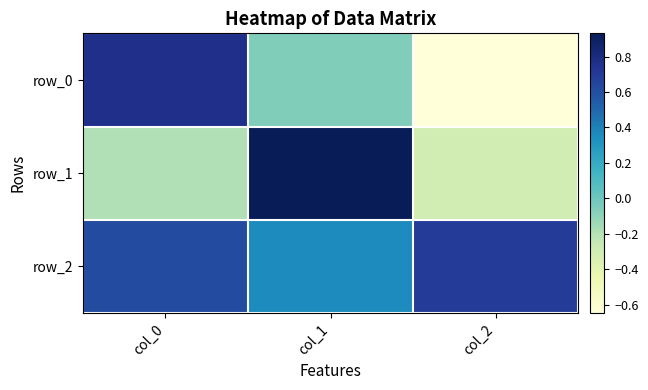

Reading left to right, transcribe all the data shown in this chart.

row_0: col_0=0.8	col_1=-0.1	col_2=-0.6
row_1: col_0=-0.2	col_1=0.9	col_2=-0.3
row_2: col_0=0.6	col_1=0.4	col_2=0.7